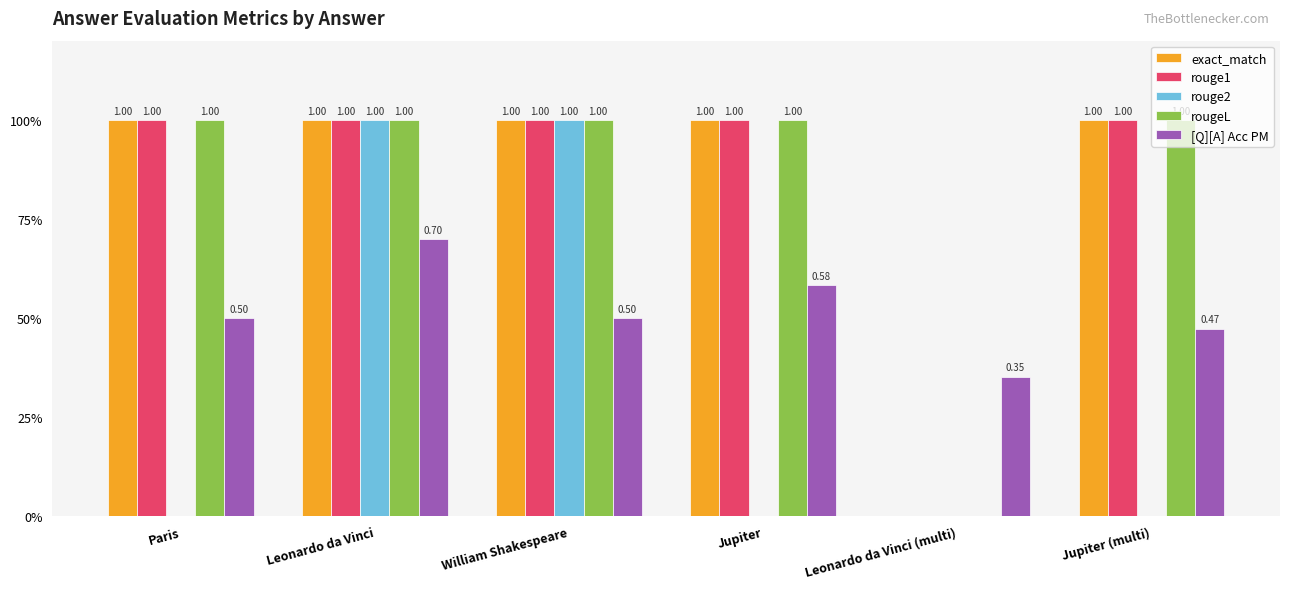

What are all the series names shown in the legend?

exact_match, rouge1, rouge2, rougeL, [Q][A] Acc PM